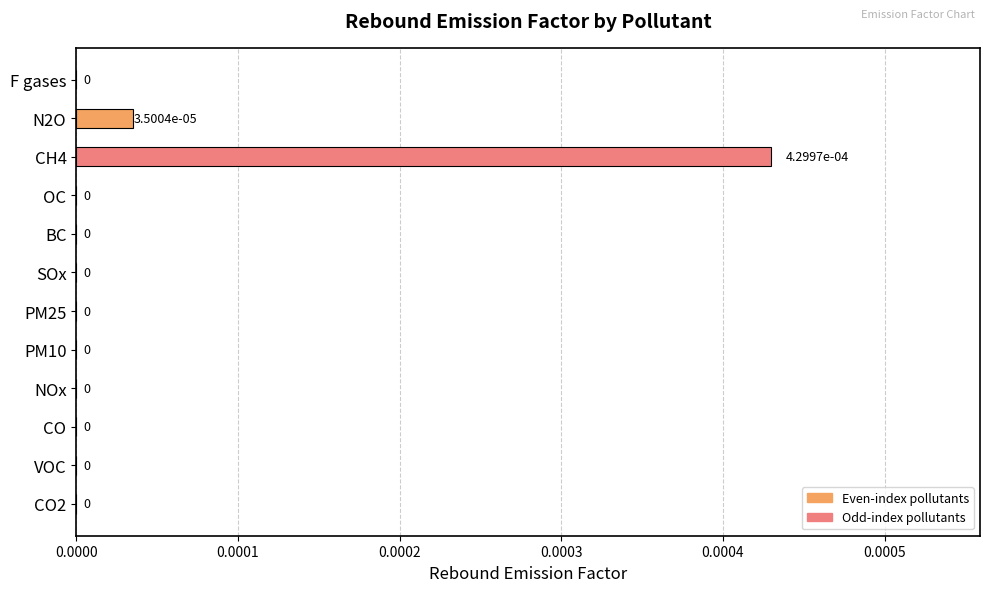

What position from the left is PM25?

6